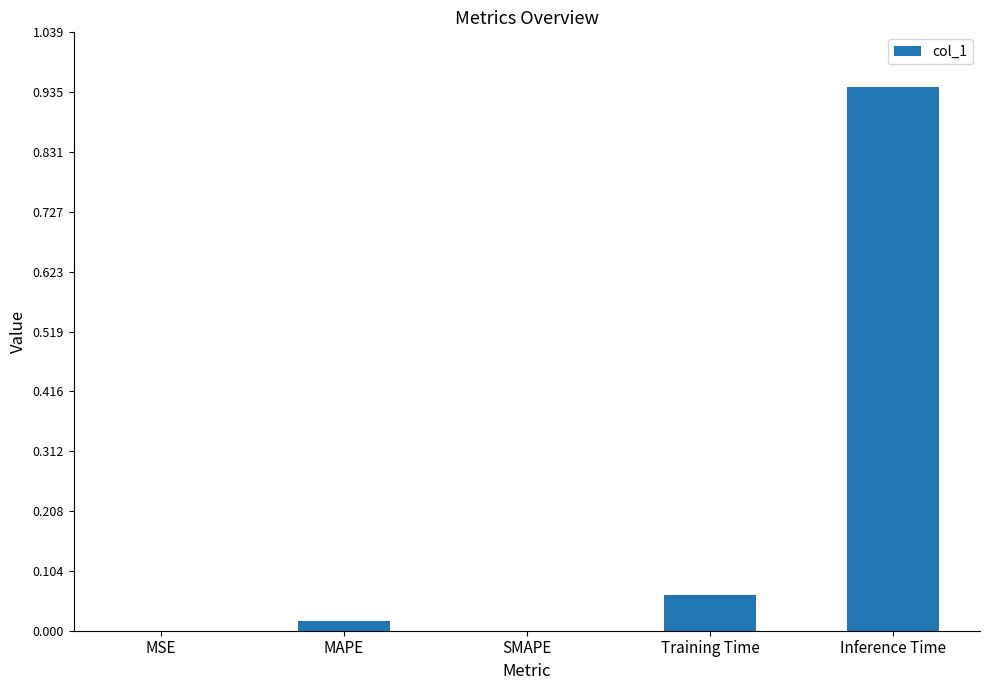

Which category has the highest value across all series?

Inference Time